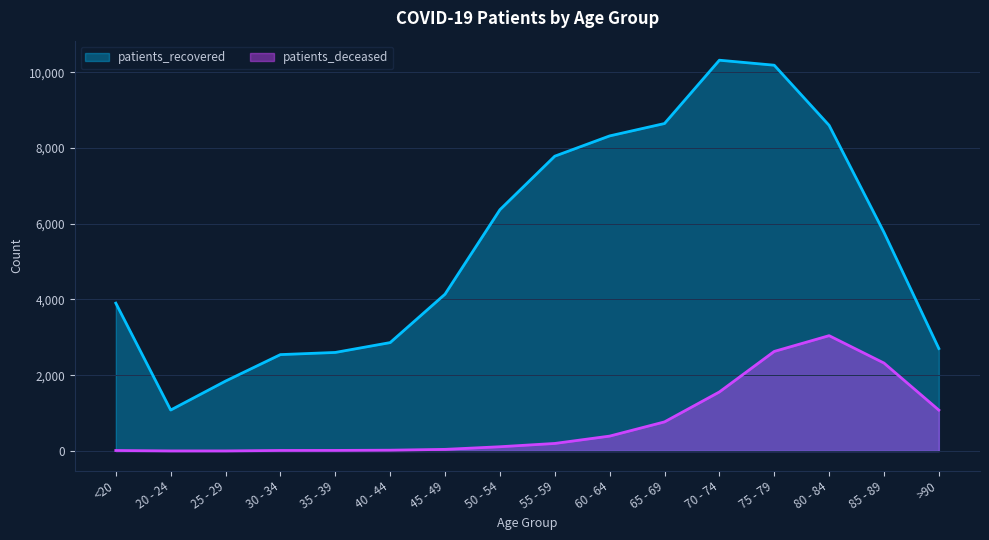

True or false: patients_recovered and patients_deceased intersect in this chart.

False